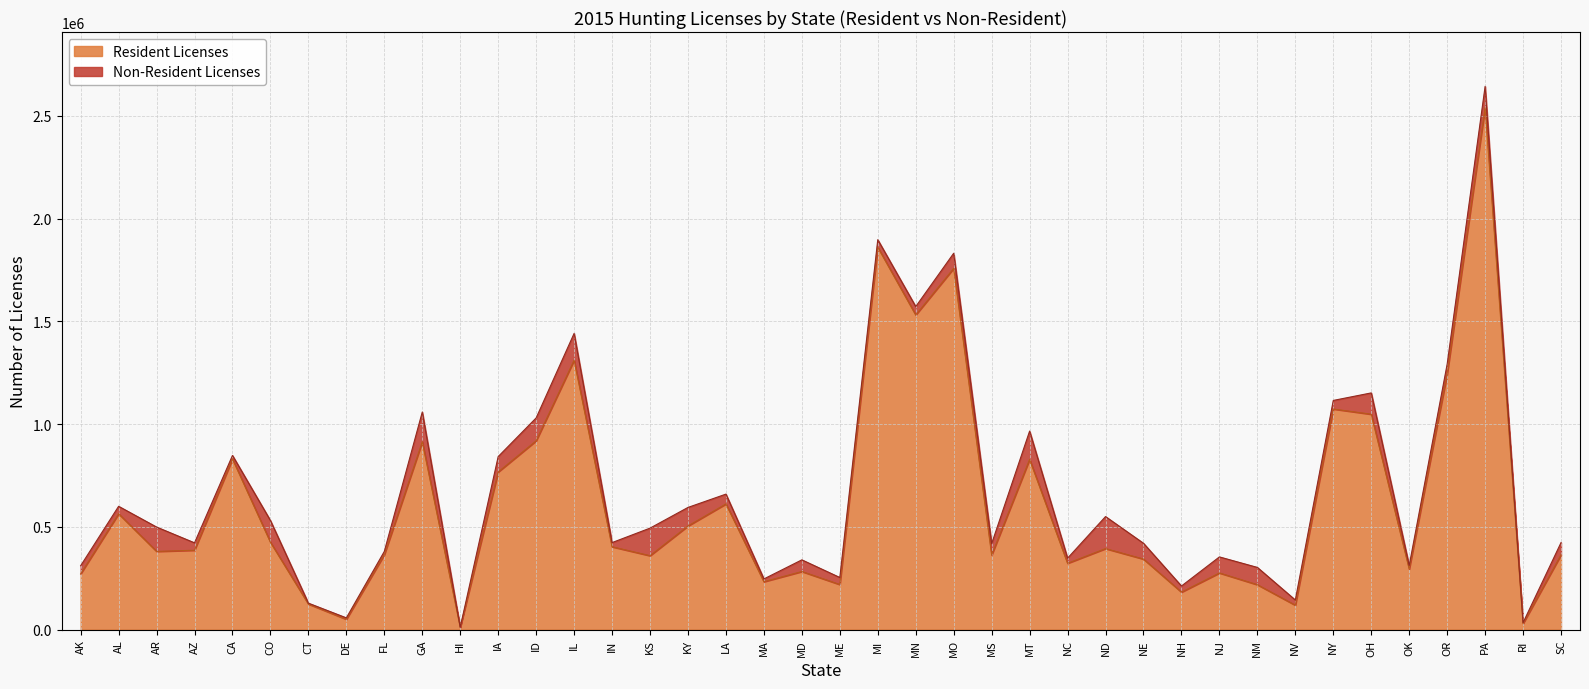

Does the chart have visible grid lines?

Yes